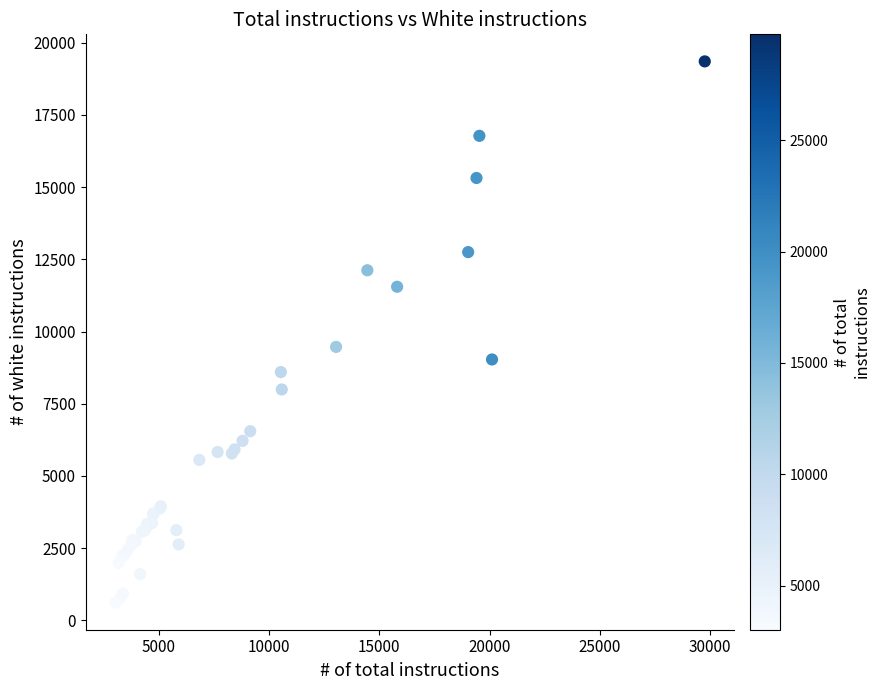

What Y value in the scatter plot is closest to 9983?

9468